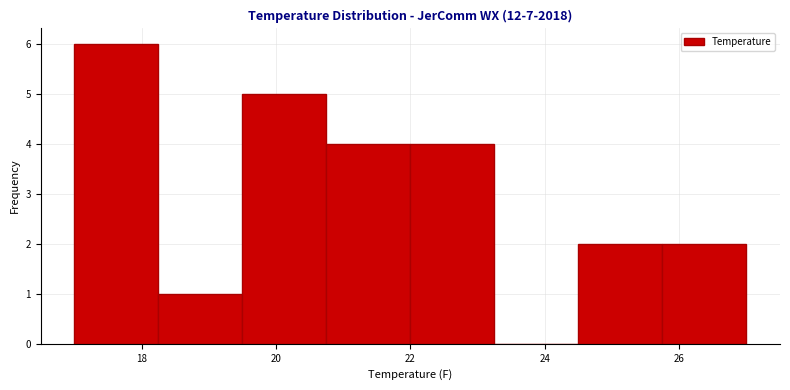

Reading left to right, list every bar in this chart as the range it spans on the x-axis followed by its height. Neither the bar edges nor the heights are printed on the chart, so give them approximately, as read against the axes.

17.00 to 18.25: 6
18.25 to 19.50: 1
19.50 to 20.75: 5
20.75 to 22.00: 4
22.00 to 23.25: 4
23.25 to 24.50: 0
24.50 to 25.75: 2
25.75 to 27.00: 2